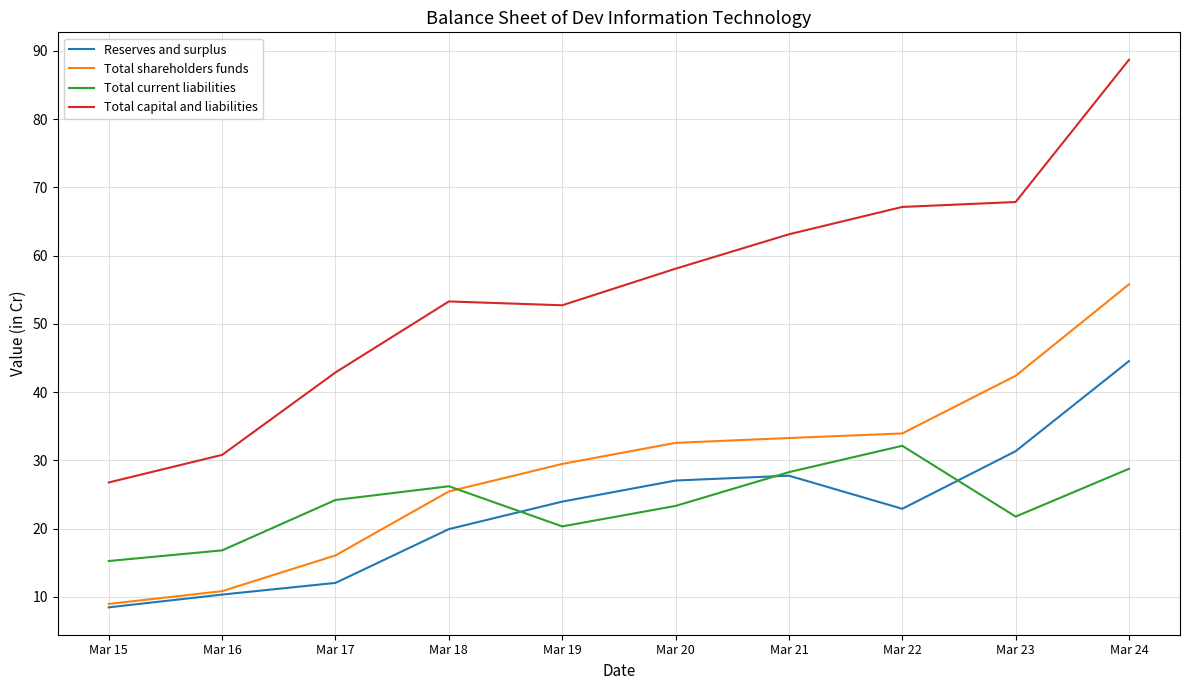

What are all the series names shown in the legend?

Reserves and surplus, Total shareholders funds, Total current liabilities, Total capital and liabilities